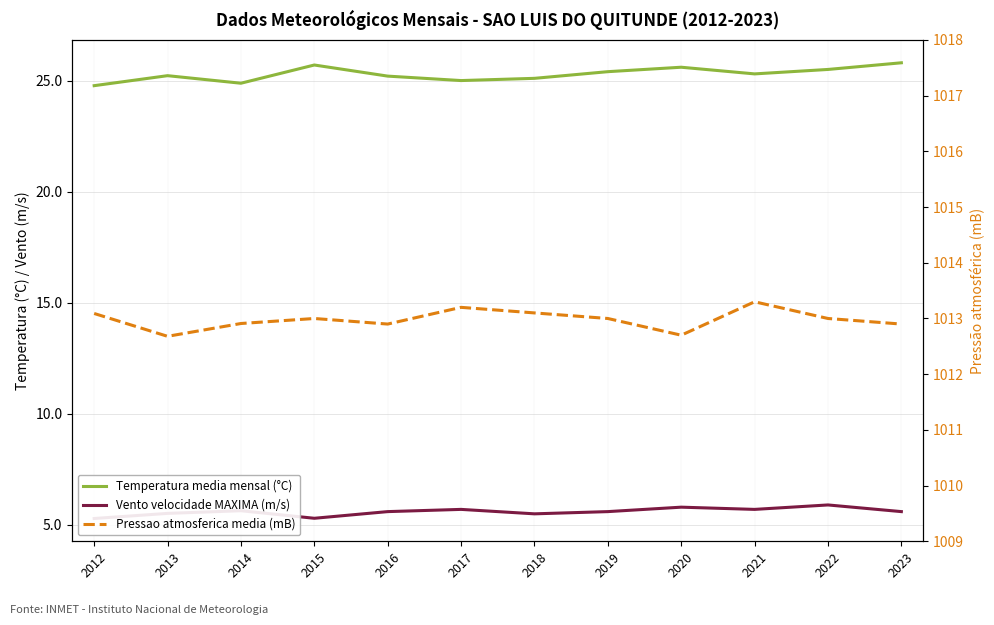

Where does the Pressao atmosferica media (mB) series first go above 1013?

2012